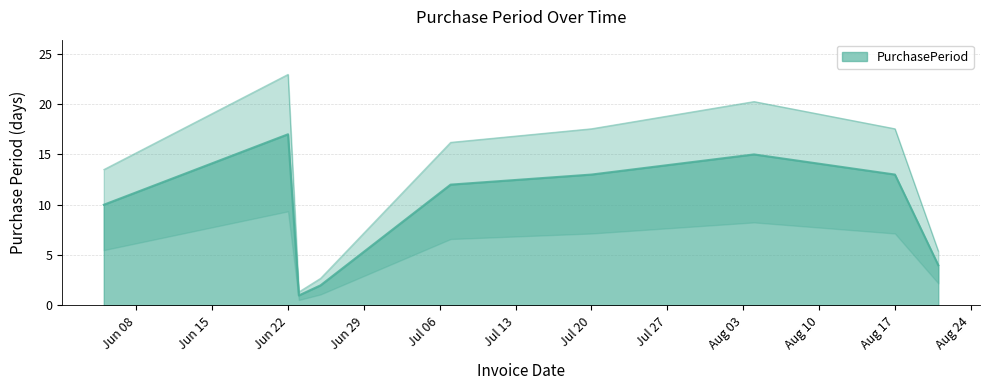

Reading left to right, transcribe all the data shown in this chart.

10	17	1	2	12	13	15	13	4